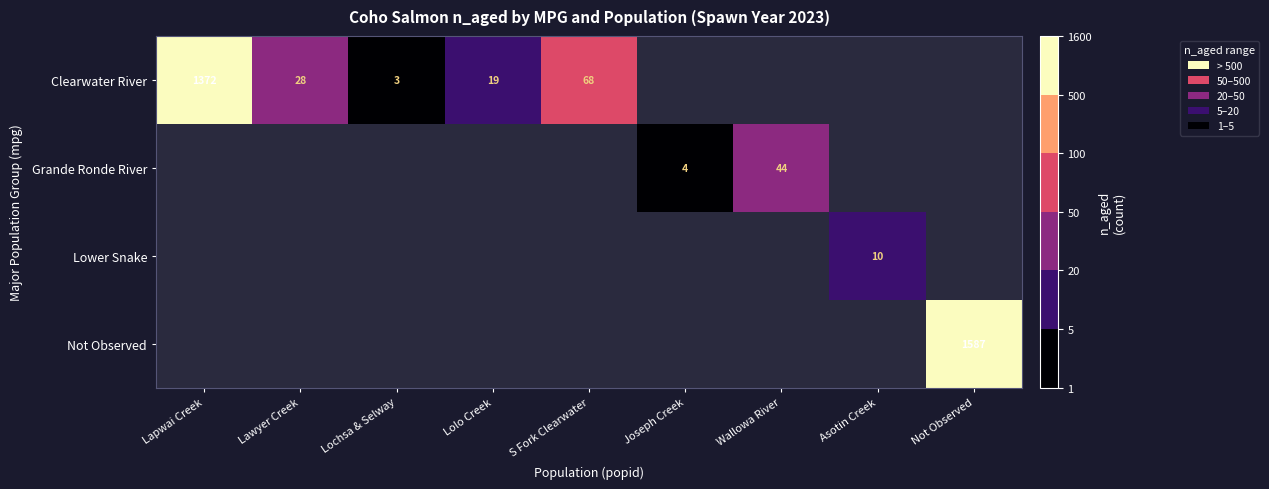

The Clearwater River series shows 391.4 at Lapwai Creek. True or false?

False